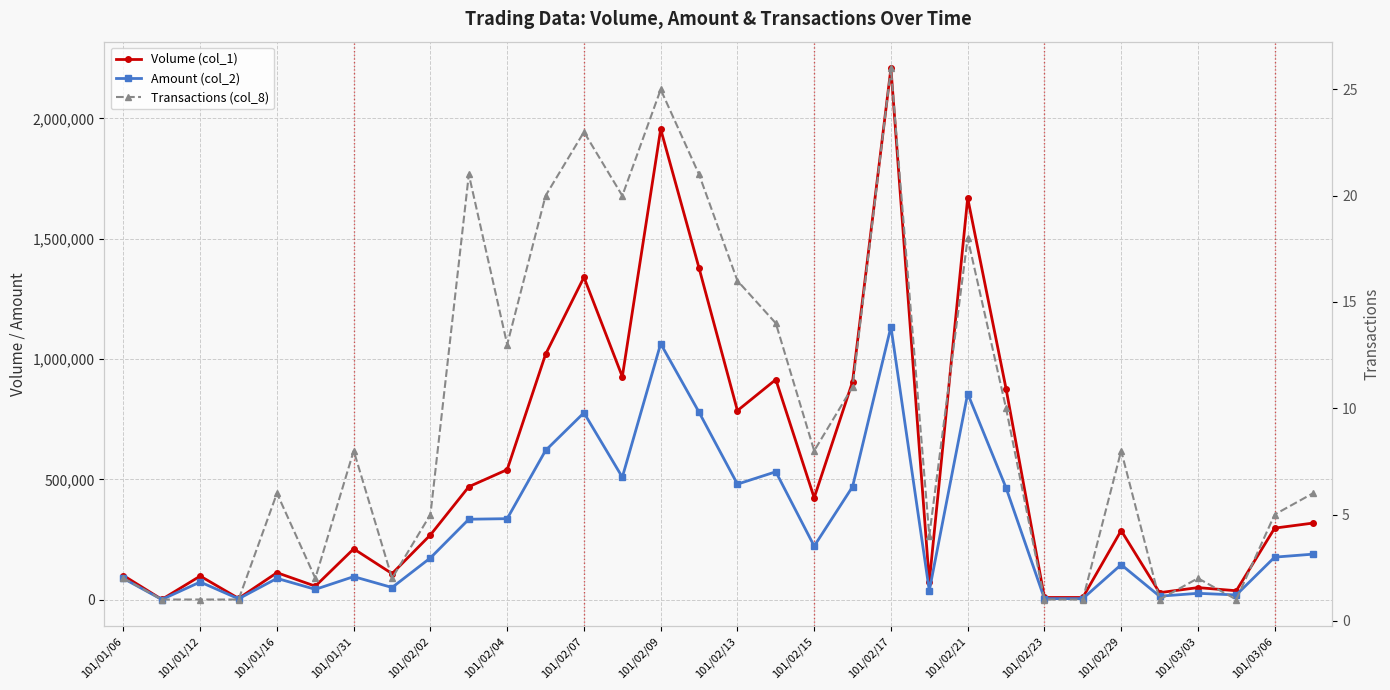

Read the Volume (col_1) value at 101/02/29, to the nearest 50.

288000